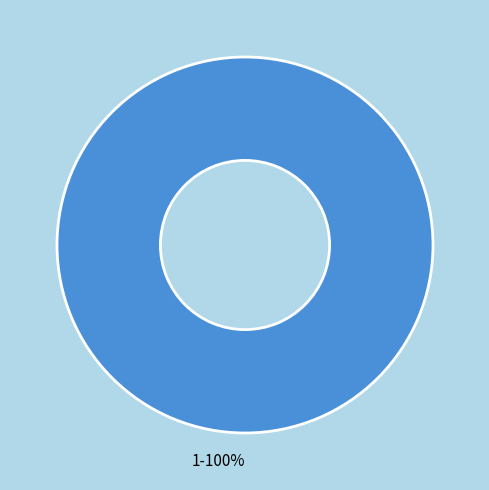

To the nearest percent, what portion does 1 represent?

100%